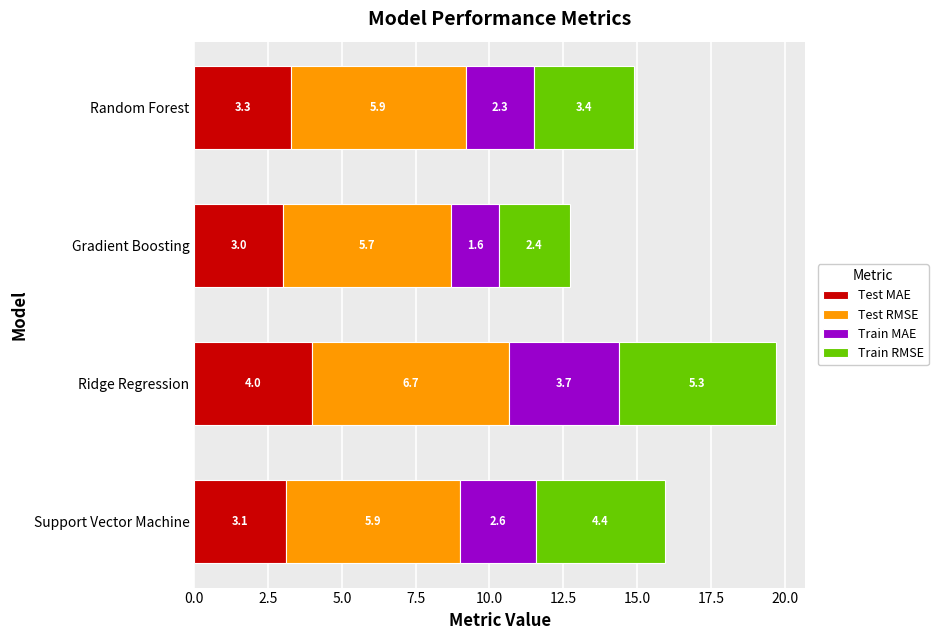

List the labels in order of Test MAE value, smallest first.

Gradient Boosting, Support Vector Machine, Random Forest, Ridge Regression